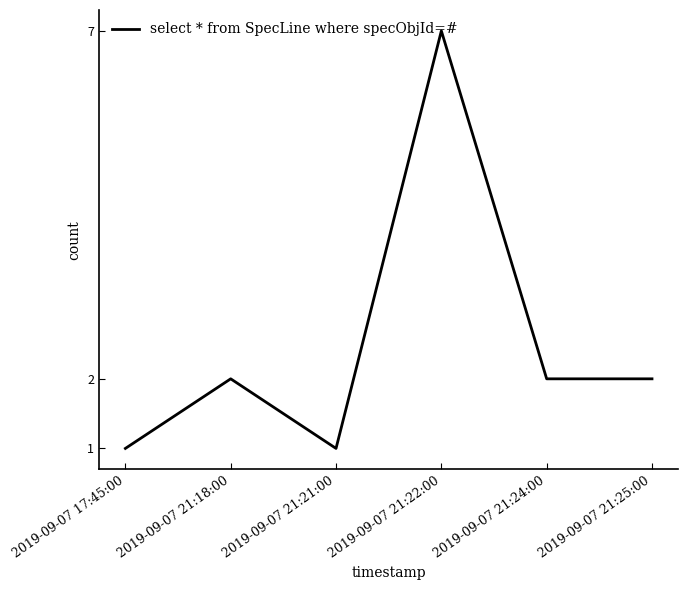

What is the difference between the maximum and minimum values?

6